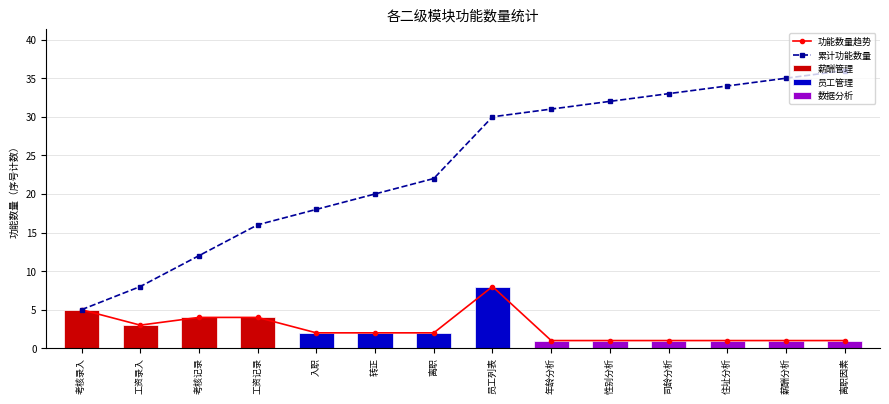

At how many categories does at least one series exceed 26?

7